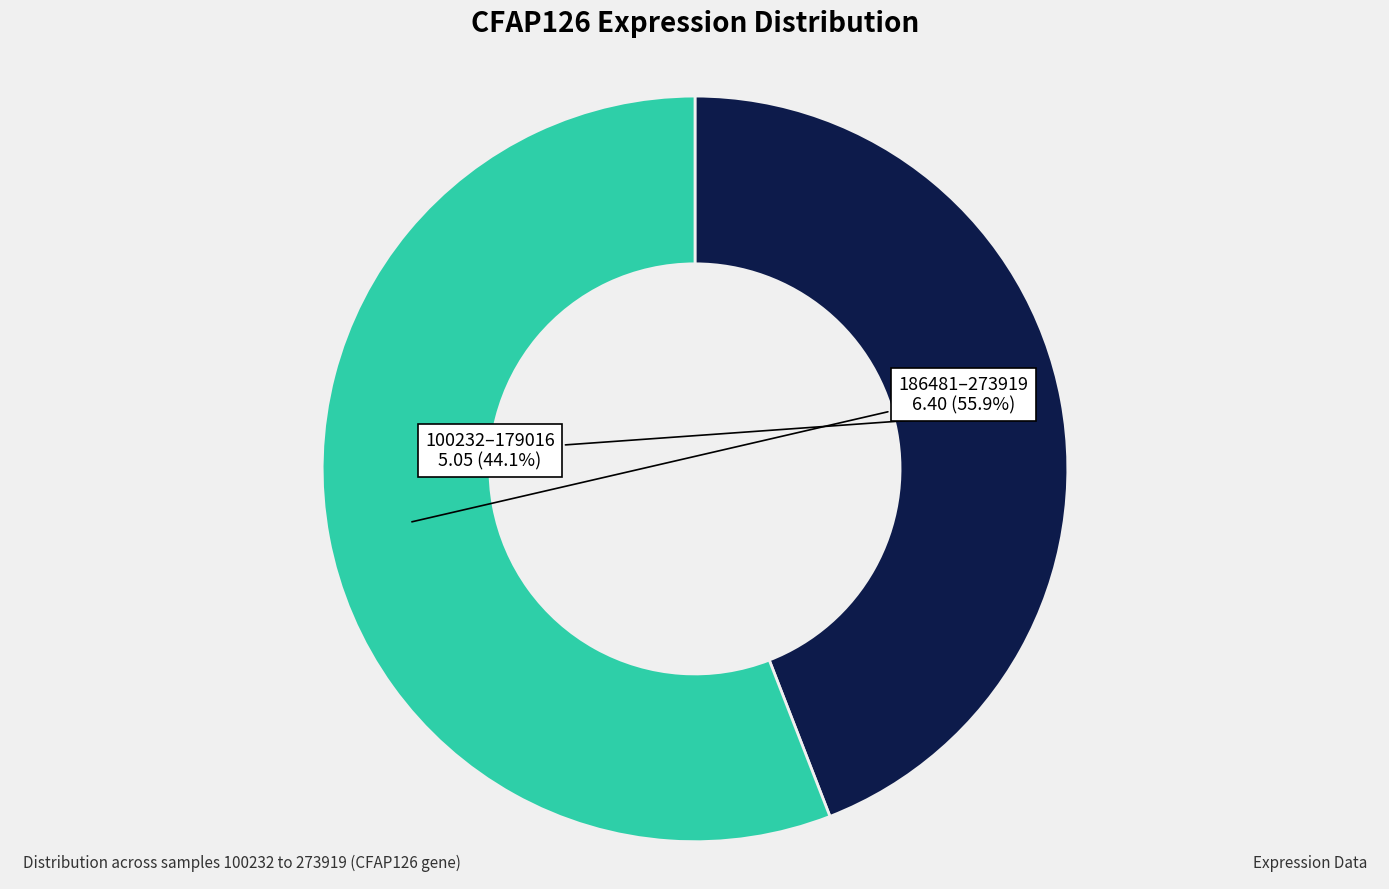

Which slice represents more than half of the pie?

186481–273919